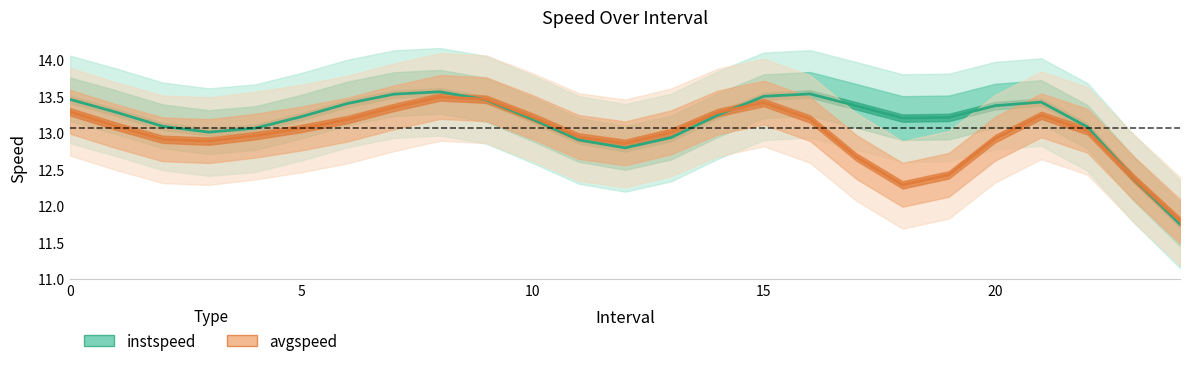

Is this an area chart (filled region under the line)?

No